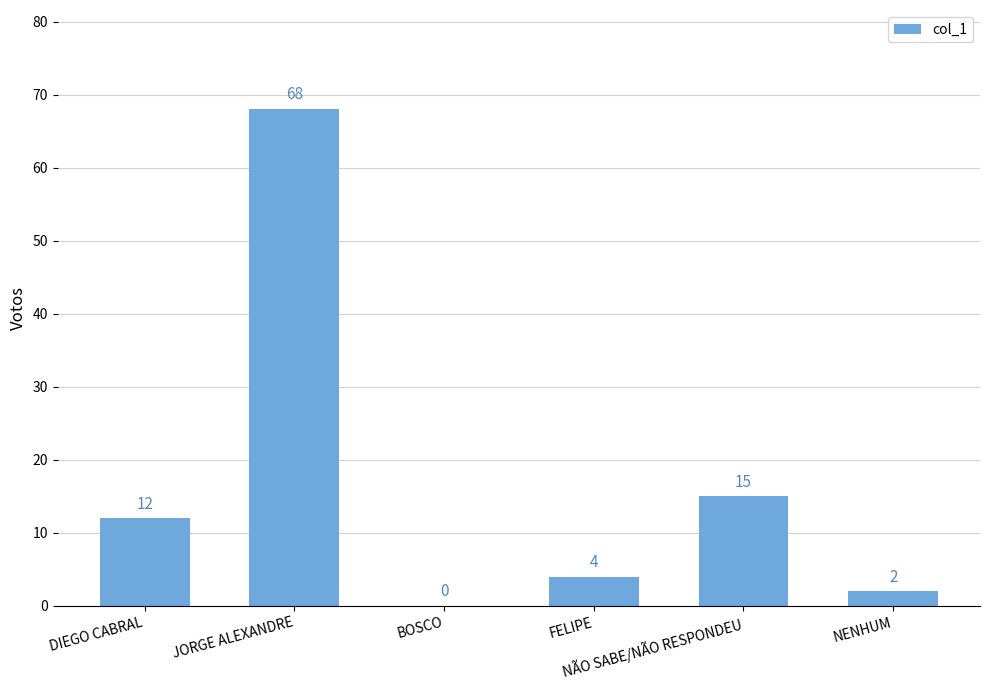

At which label is the value closest to 34?

NÃO SABE/NÃO RESPONDEU